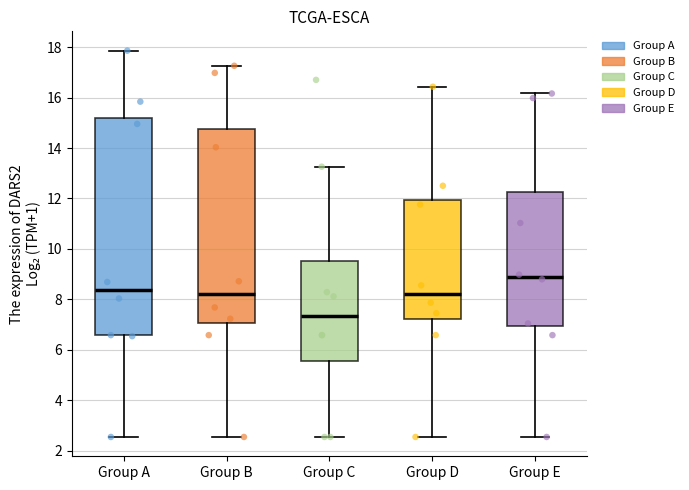

Reading left to right, transcribe this box plot: for each box, give where its median line is, the range the box spans, and where its two whiskers end, as read against the y-axis. The values are not printed on the chart, so give them approximately, as read against the axis.

Group A: median 8.4, box 6.6 to 15.2, whiskers 2.6 to 17.8
Group B: median 8.2, box 7.0 to 14.8, whiskers 2.6 to 17.2
Group C: median 7.4, box 5.6 to 9.6, whiskers 2.6 to 13.2
Group D: median 8.2, box 7.2 to 12.0, whiskers 2.6 to 16.4
Group E: median 8.8, box 7.0 to 12.2, whiskers 2.6 to 16.2